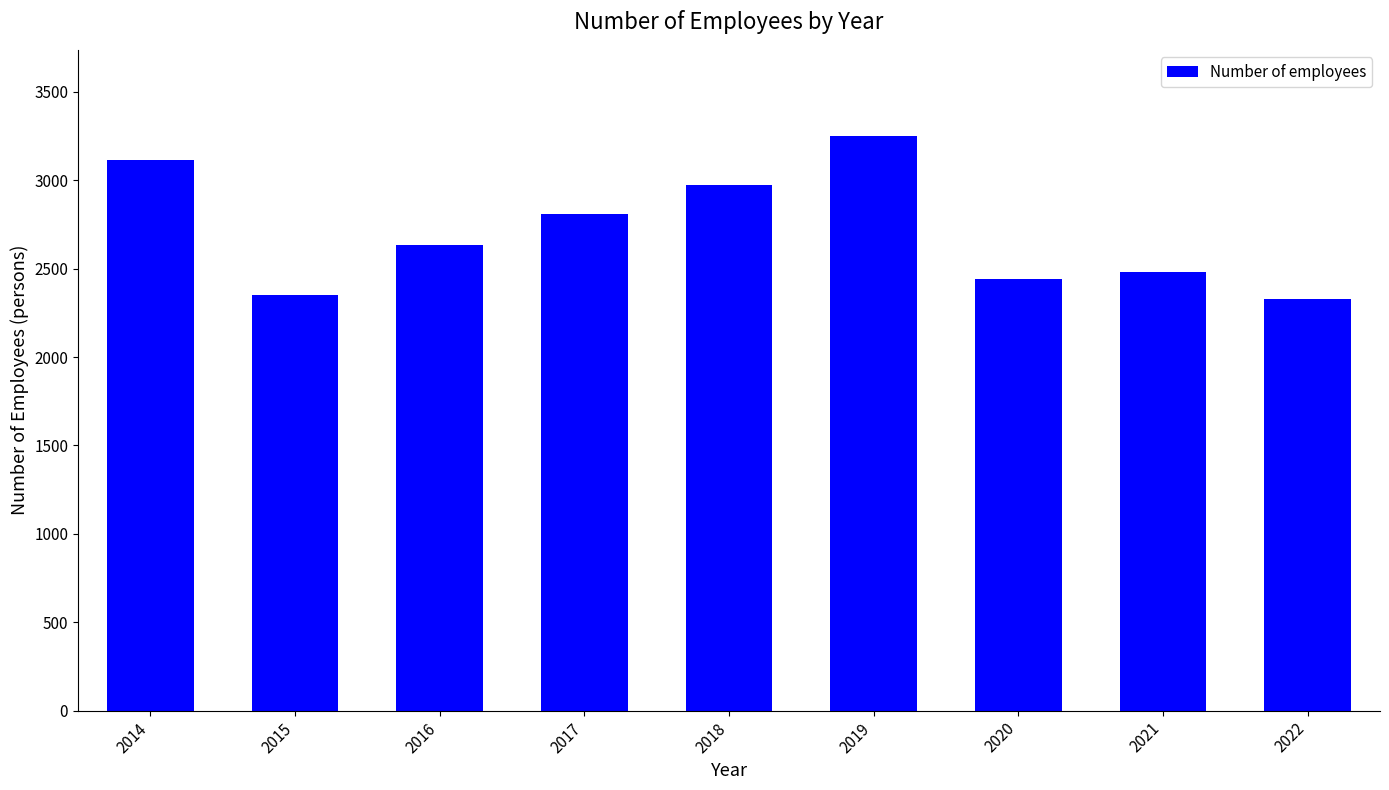

What is the sum of the values at 2021 and 2016?

5116.5